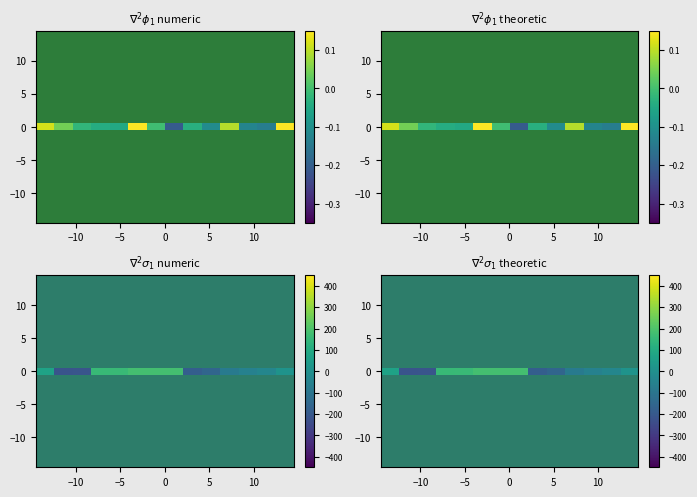

What is the smallest value displayed?

-214.5